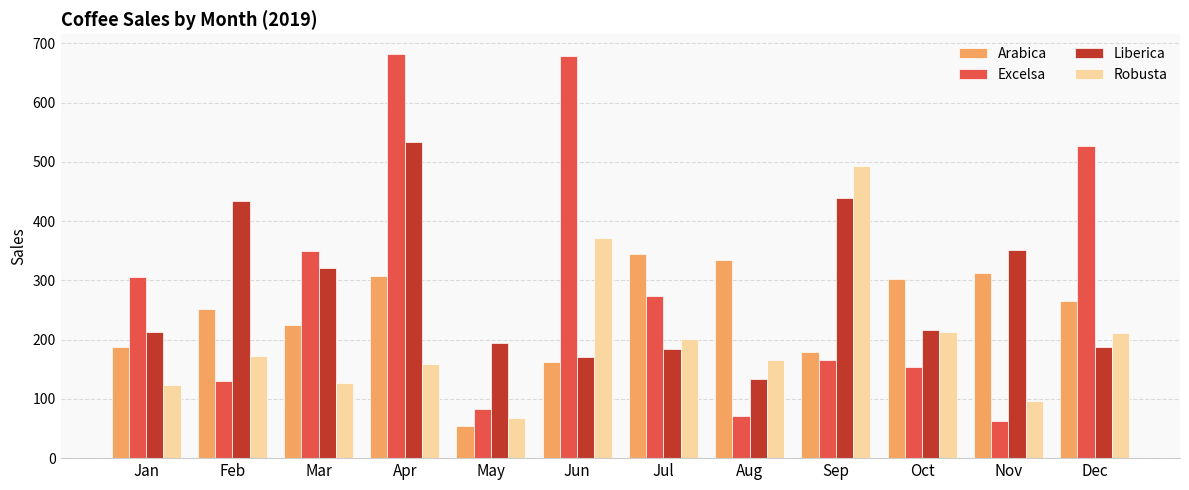

At which label does Liberica first exceed 215?

Feb